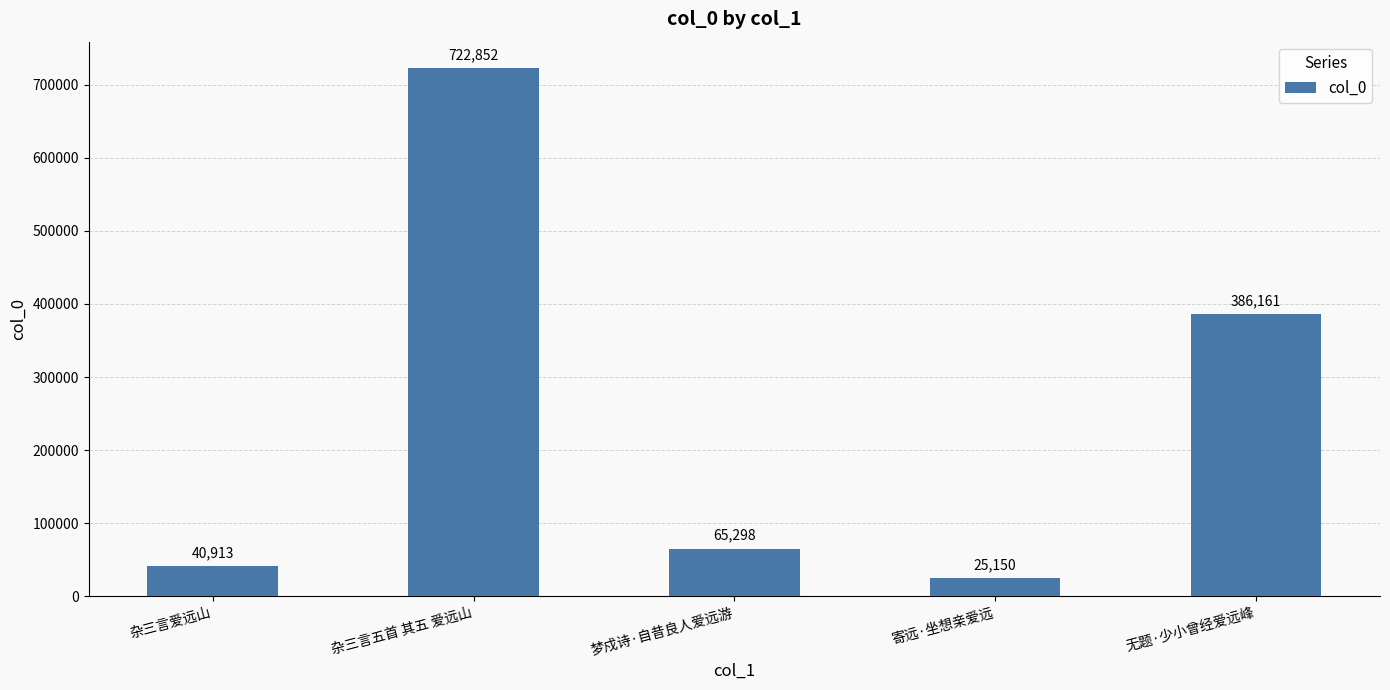

Which label corresponds to the smallest value in the chart?

寄远·坐想亲爱远